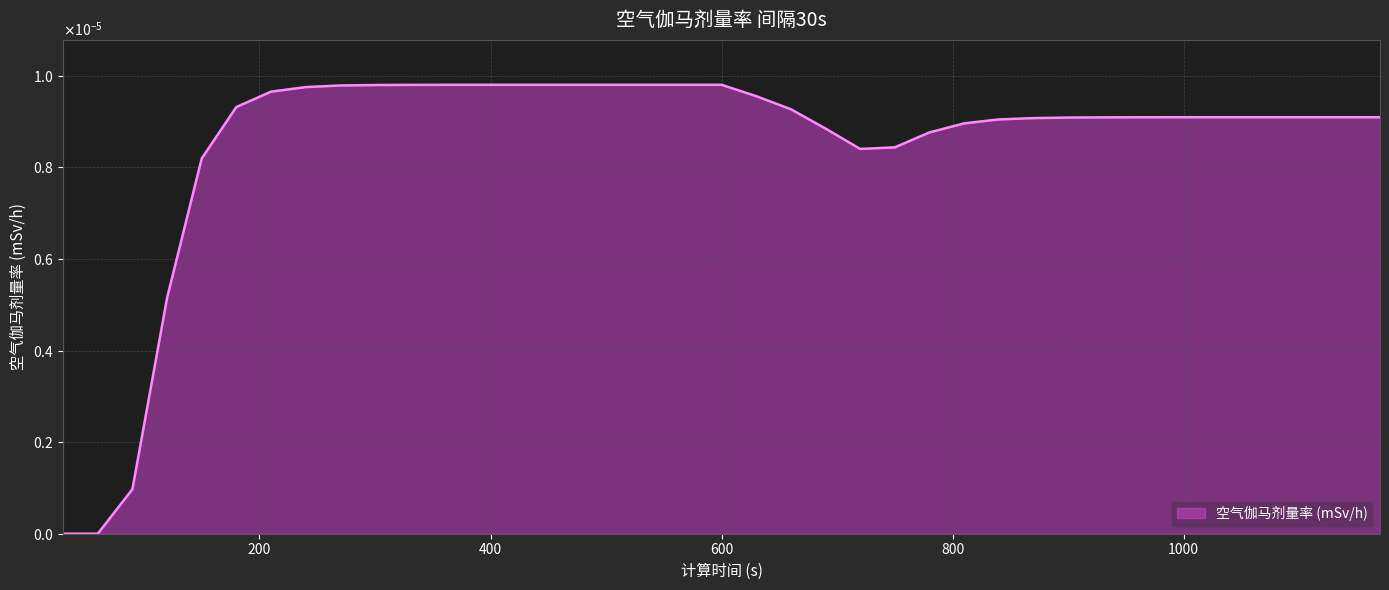

Does the chart have visible grid lines?

Yes